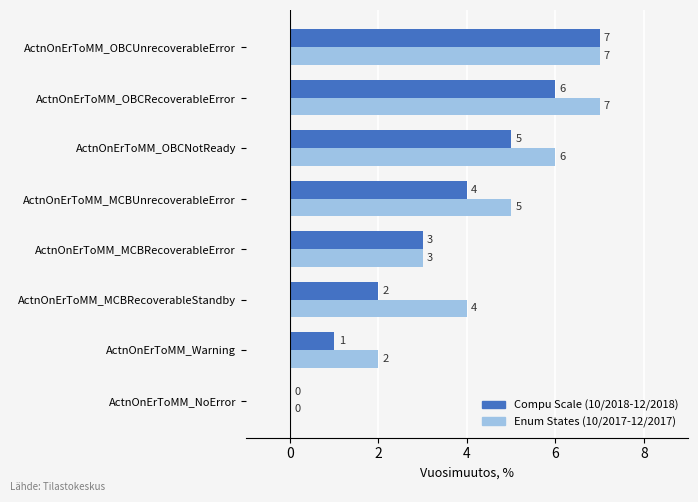

At which category is the sum across all series the highest?

ActnOnErToMM_OBCUnrecoverableError